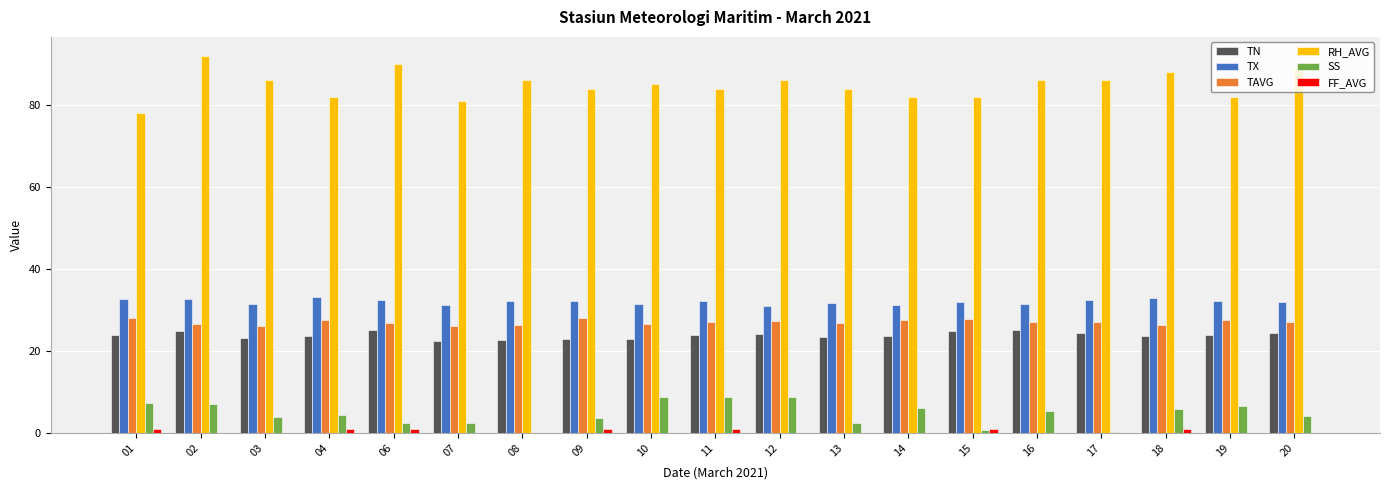

What is the total value across all series at 01?

171.1